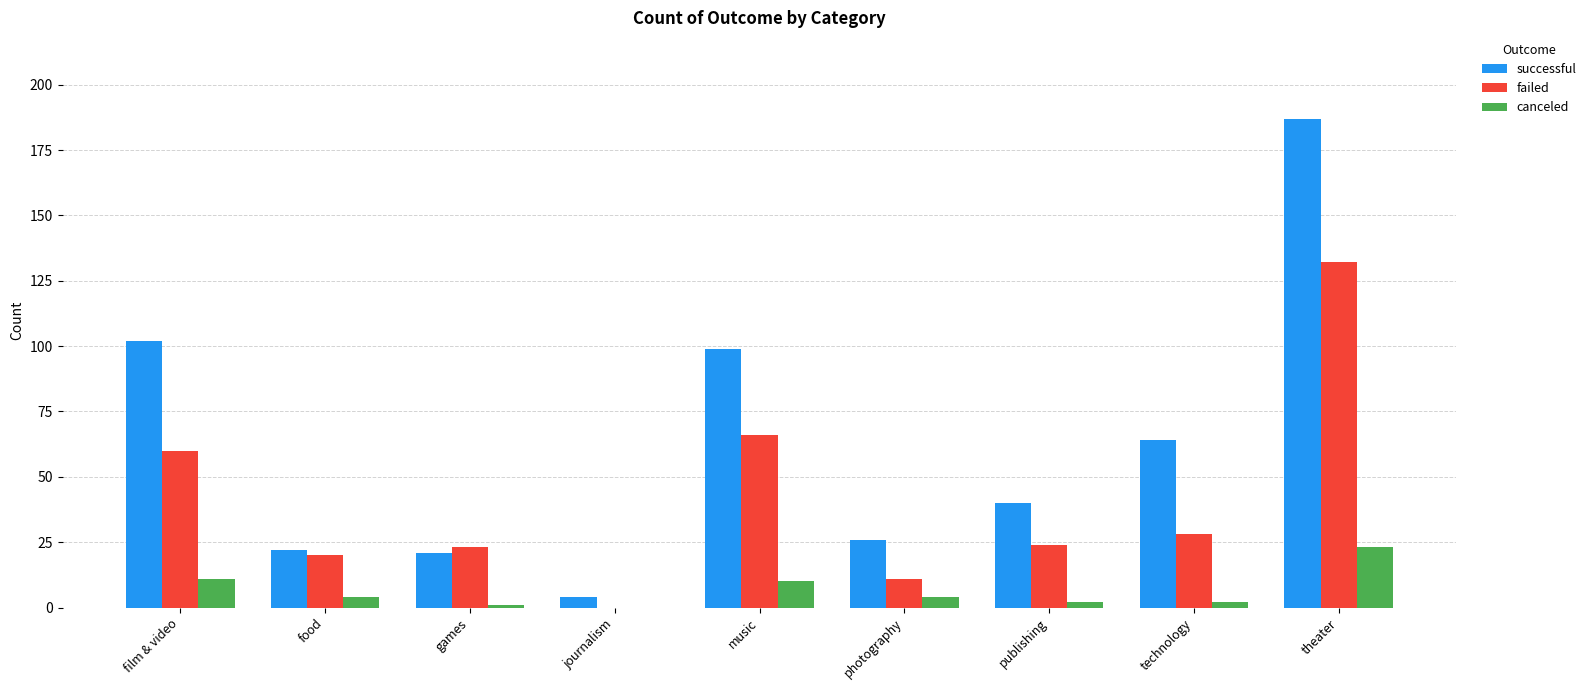

At which label does failed first exceed 24?

film & video